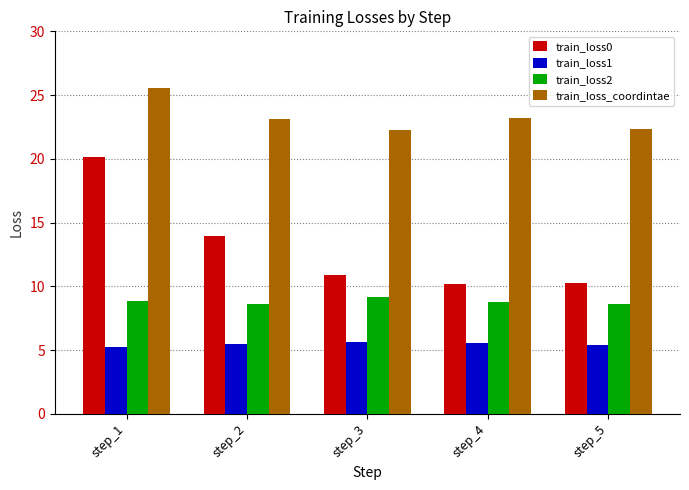

True or false: train_loss0 has a value of 14.0 at step_2.

True